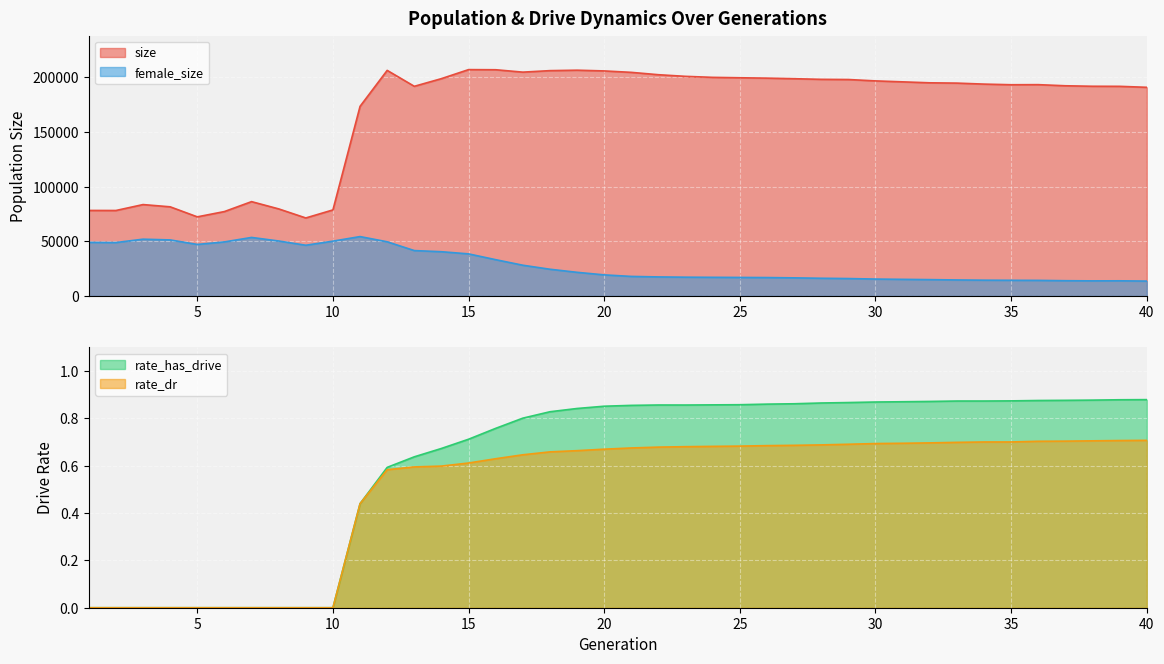

Reading right to left, extract all data points from this chart.

size: 40=190821.0	39=191710.0	38=191777.0	37=192227.0	36=193248.0	35=193172.0	34=193750.0	33=194661.0	32=194933.0	31=195808.0	30=196681.0	29=197943.0	28=198103.0	27=198690.0	26=199205.0	25=199550.0	24=199919.0	23=200837.0	22=202335.0	21=204493.0	20=205804.0	19=206464.0	18=206067.0	17=204696.0	16=206884.0	15=207002.0	14=198752.0	13=191734.0	12=206298.0	11=173411.0	10=78680.0	9=71328.0	8=79617.0	7=86253.0	6=77181.0	5=72339.0	4=81516.0	3=83569.0	2=78151.0	1=78197.0
female_size: 40=13592.0	39=13842.0	38=13789.0	37=13937.0	36=14230.0	35=14310.0	34=14414.0	33=14626.0	32=14933.0	31=15177.0	30=15440.0	29=15902.0	28=16170.0	27=16546.0	26=16816.0	25=16917.0	24=17028.0	23=17155.0	22=17398.0	21=17857.0	20=19268.0	19=21607.0	18=24423.0	17=28096.0	16=33160.0	15=38472.0	14=40447.0	13=41494.0	12=49532.0	11=54293.0	10=50127.0	9=46376.0	8=50260.0	7=53512.0	6=49421.0	5=47109.0	4=51240.0	3=51910.0	2=48845.0	1=49004.0
rate_dr: 40=0.7	39=0.7	38=0.7	37=0.7	36=0.7	35=0.7	34=0.7	33=0.7	32=0.7	31=0.7	30=0.7	29=0.7	28=0.7	27=0.7	26=0.7	25=0.7	24=0.7	23=0.7	22=0.7	21=0.7	20=0.7	19=0.7	18=0.7	17=0.6	16=0.6	15=0.6	14=0.6	13=0.6	12=0.6	11=0.4	10=0.0	9=0.0	8=0.0	7=0.0	6=0.0	5=0.0	4=0.0	3=0.0	2=0.0	1=0.0
rate_has_drive: 40=0.9	39=0.9	38=0.9	37=0.9	36=0.9	35=0.9	34=0.9	33=0.9	32=0.9	31=0.9	30=0.9	29=0.9	28=0.9	27=0.9	26=0.9	25=0.9	24=0.9	23=0.9	22=0.9	21=0.9	20=0.9	19=0.8	18=0.8	17=0.8	16=0.8	15=0.7	14=0.7	13=0.6	12=0.6	11=0.4	10=0.0	9=0.0	8=0.0	7=0.0	6=0.0	5=0.0	4=0.0	3=0.0	2=0.0	1=0.0